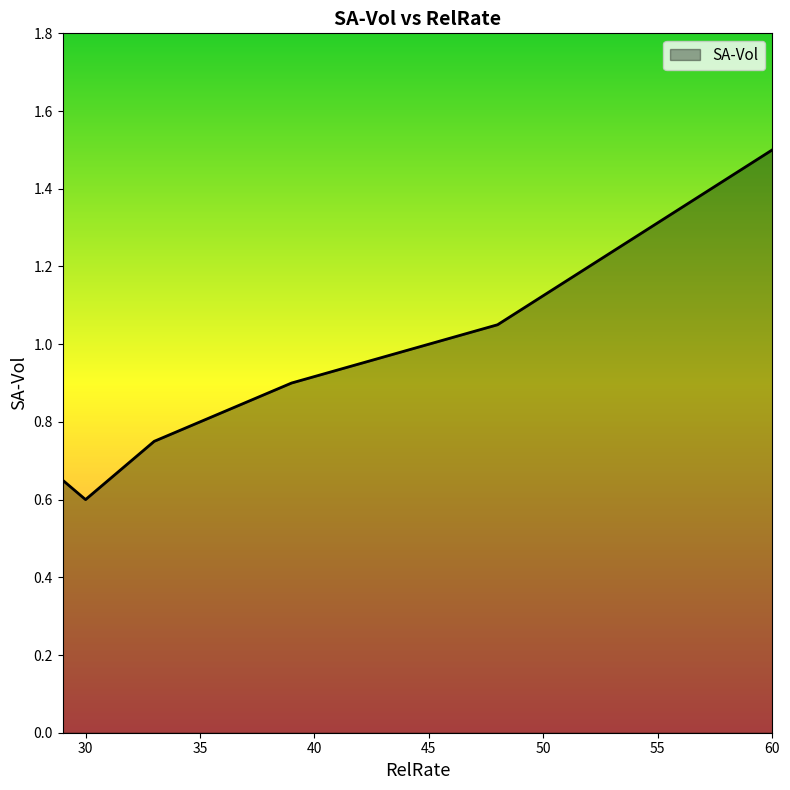

What is the difference between the second highest and second lowest values?

0.4